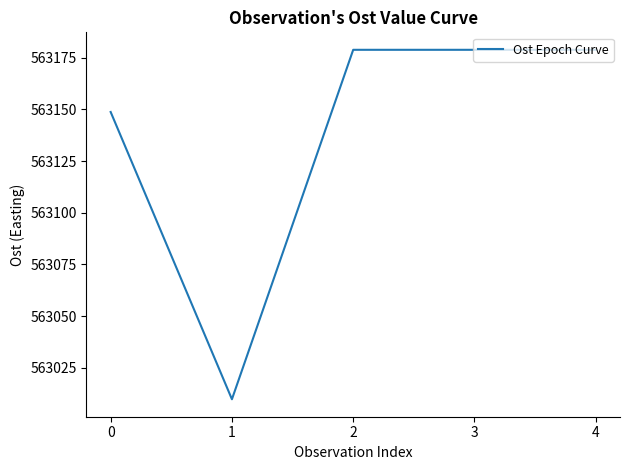

Approximately how many times larger is the value at 4 compared to 2?

1.0